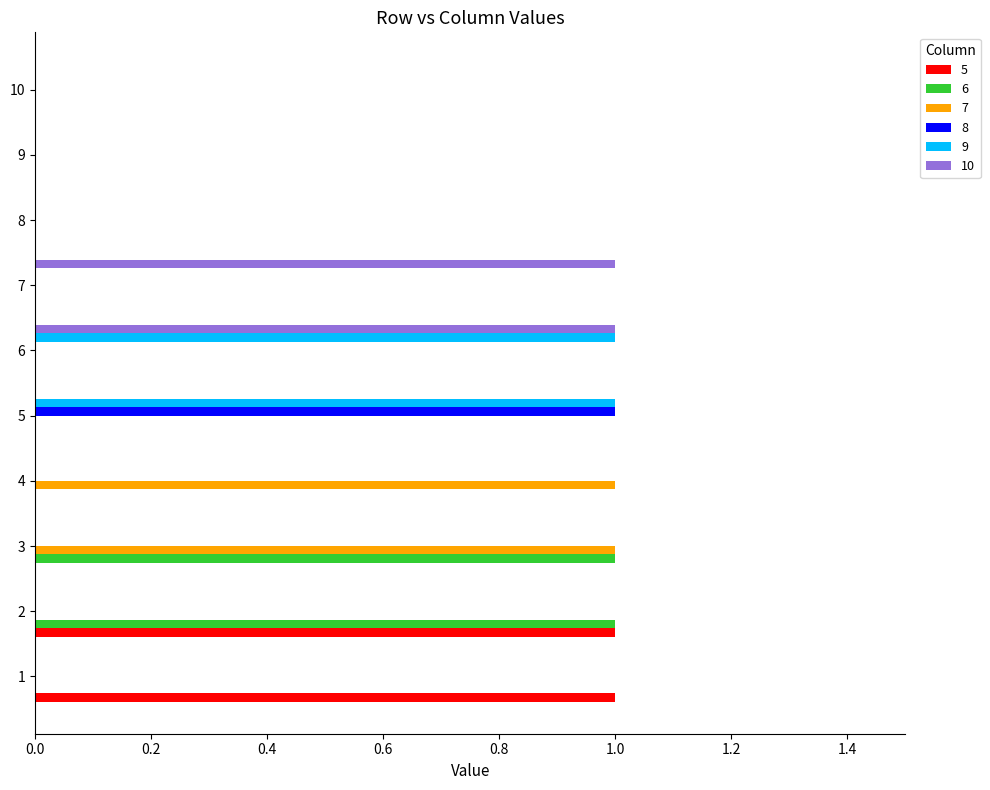

True or false: 6 has a value of 0 at 6.

True